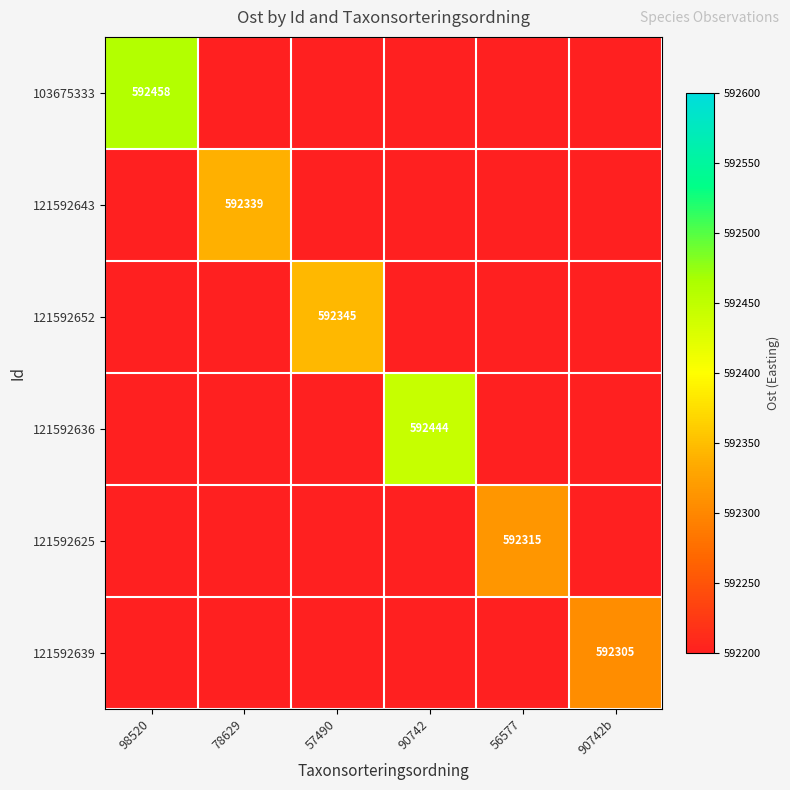

The value of 103675333 at 98520 is 358736.5. True or false?

False